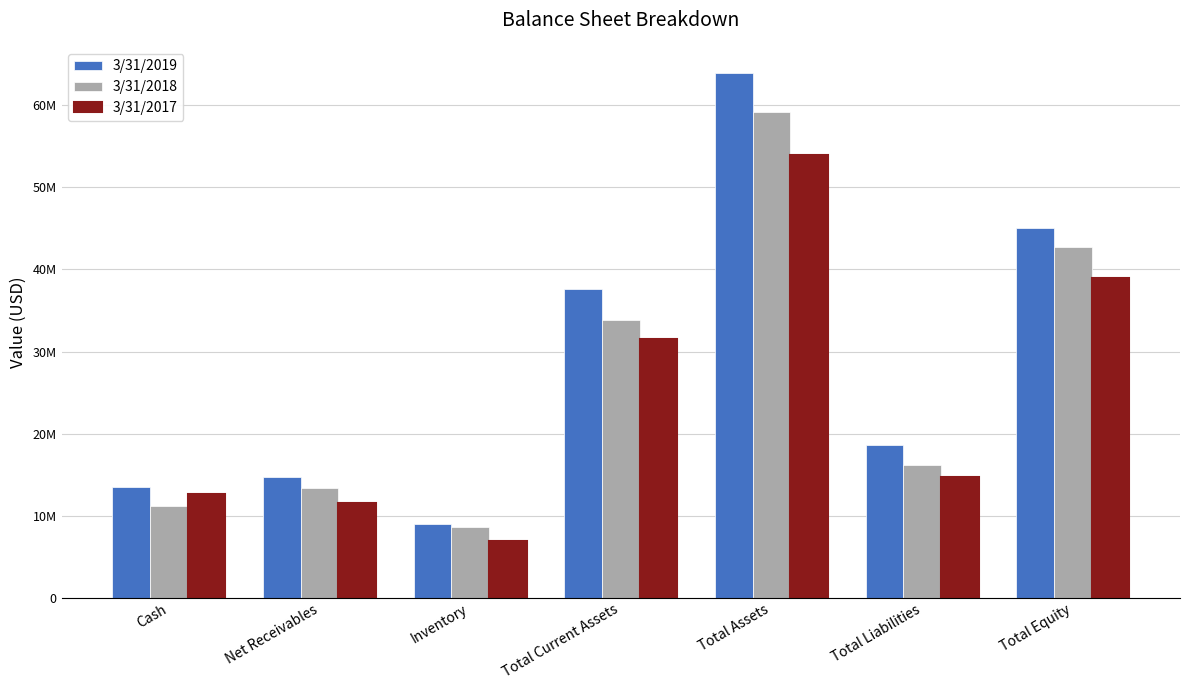

What is the value of the 3/31/2017 bar at the 6th from the left?

14751000